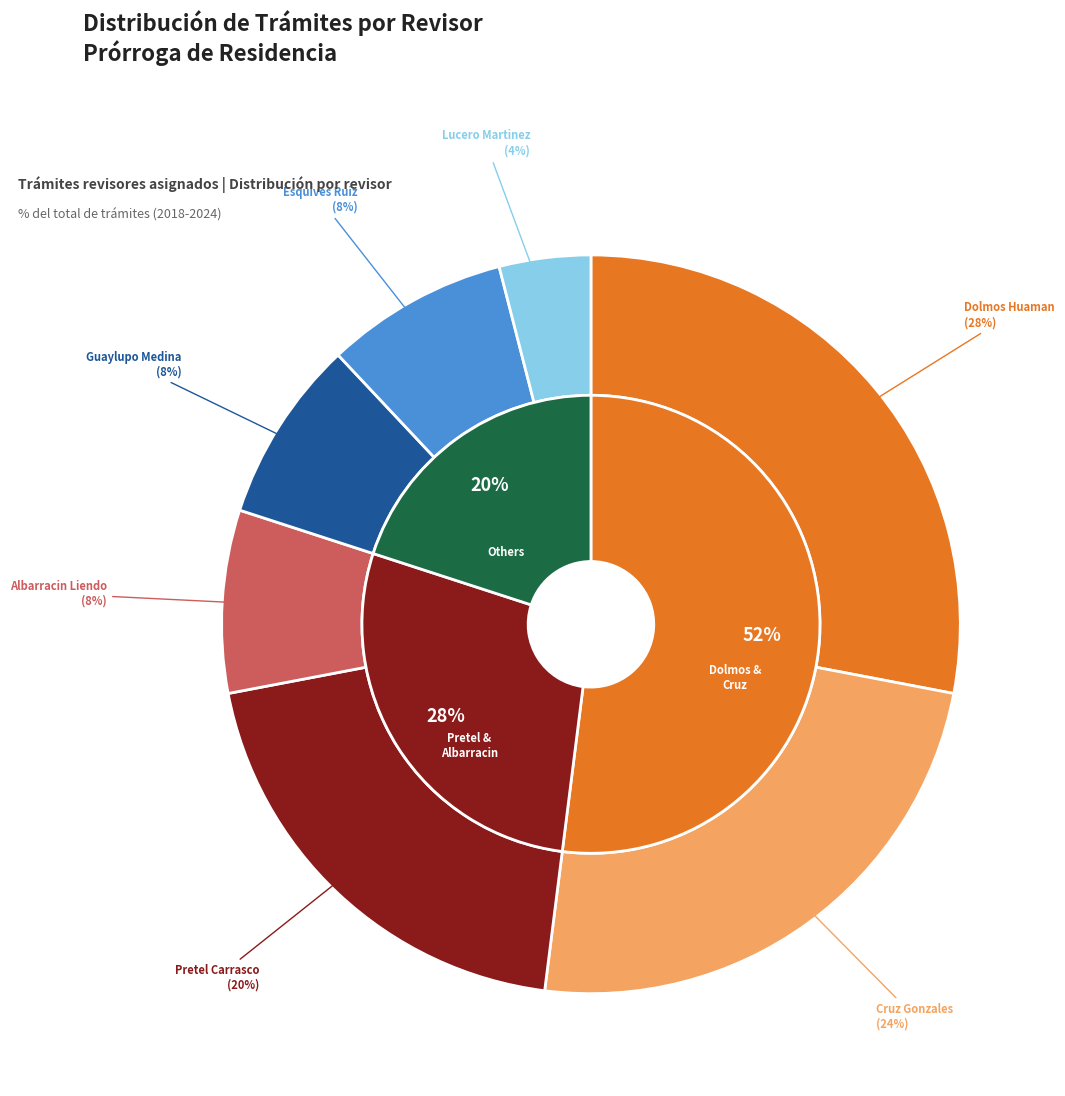

Is Albarracin Liendo, Renata Emilia the majority of the pie?

No